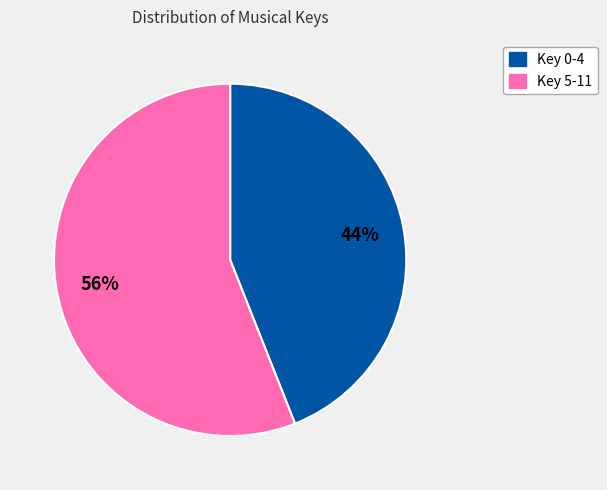

To the nearest percent, what is the difference between the largest and smallest slice percentages?

12%